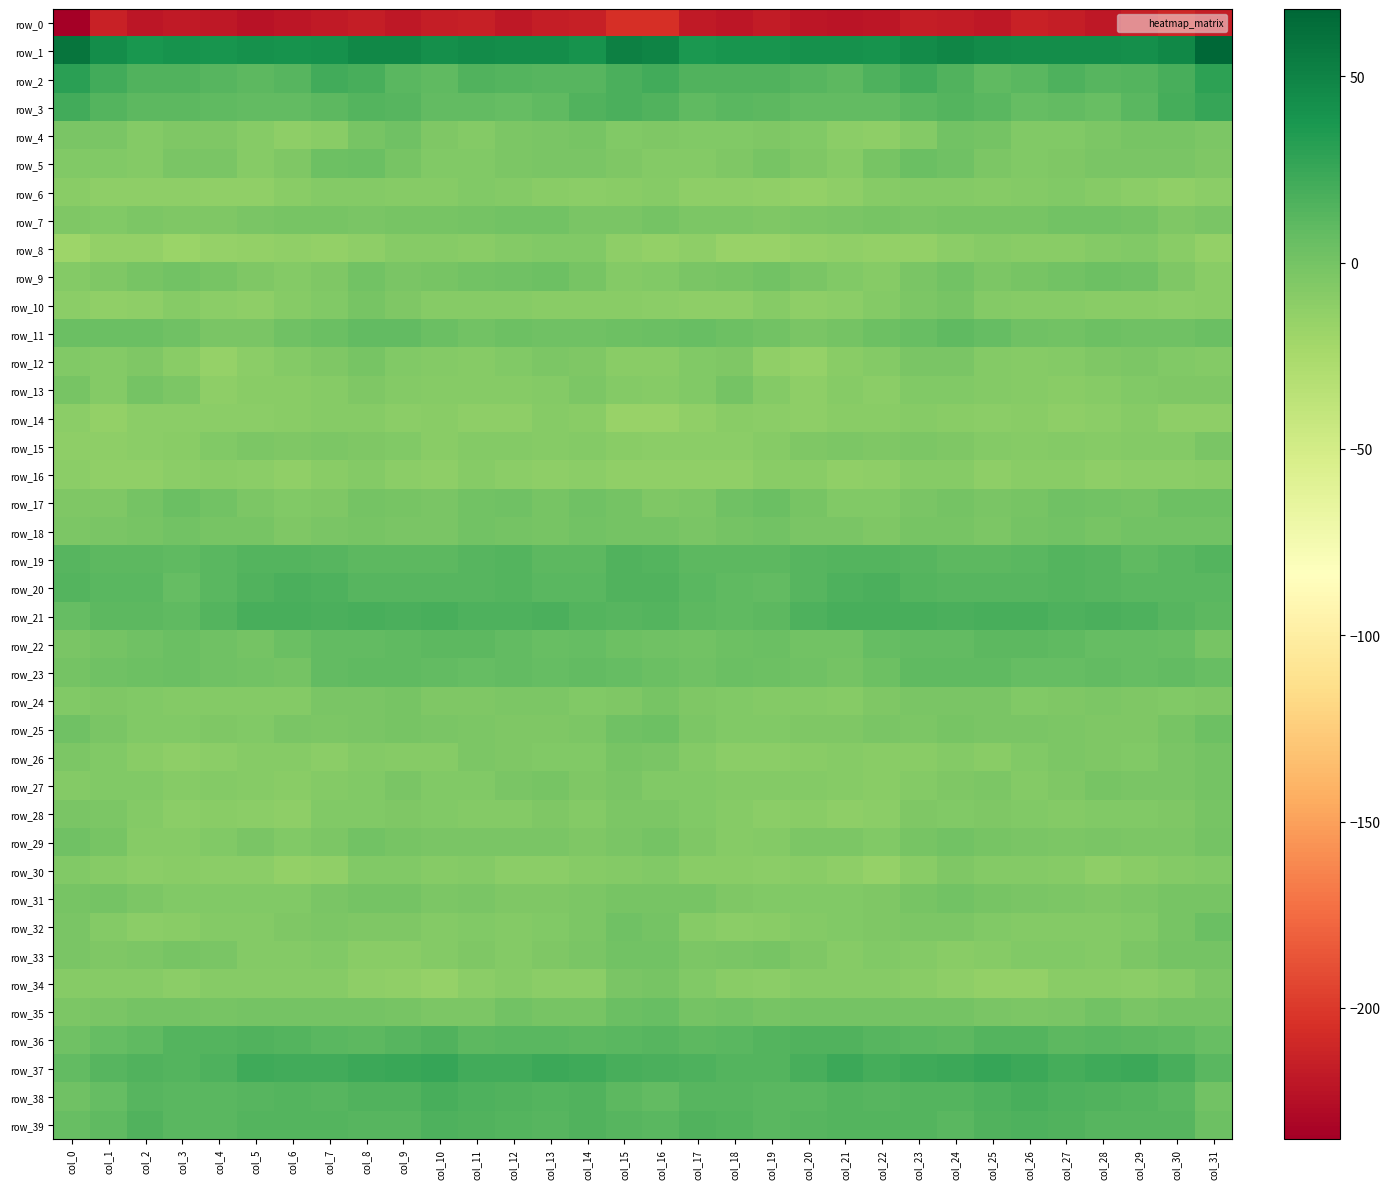

What is the greatest value displayed?

68.0